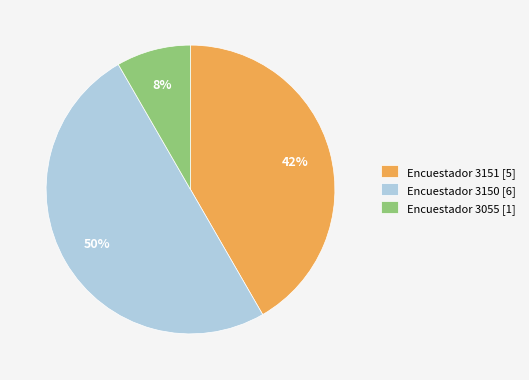

Which category has the biggest portion of the pie?

Encuestador 3150 [6]